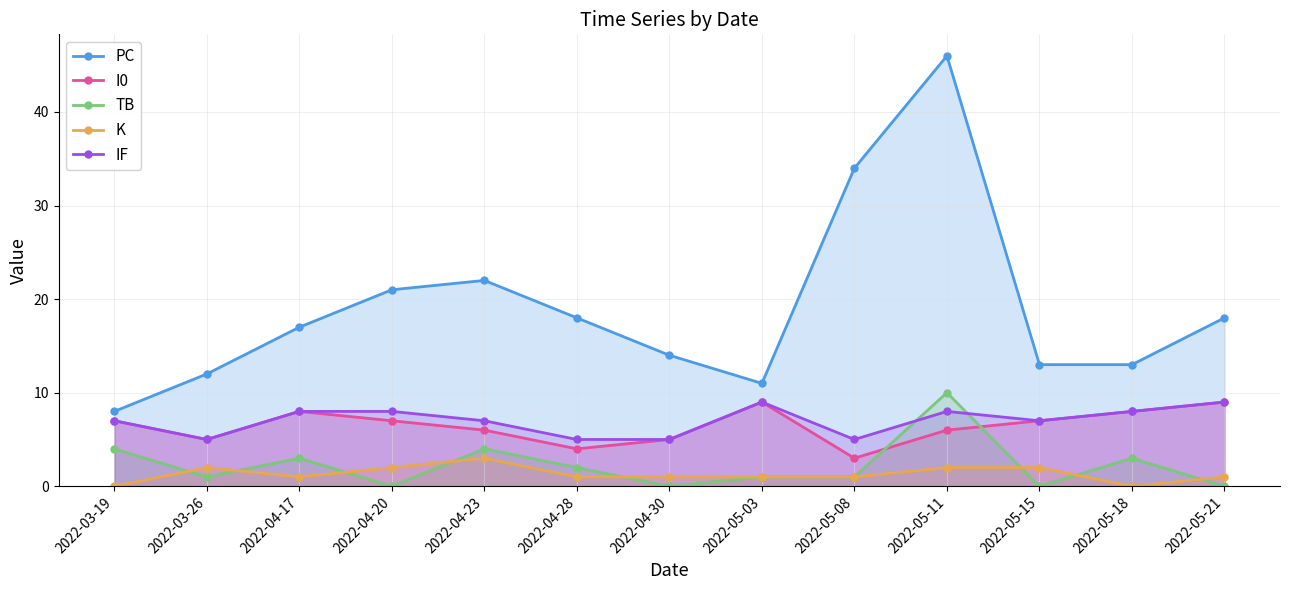

True or false: PC has a value of 11 at 2022-04-28.

False